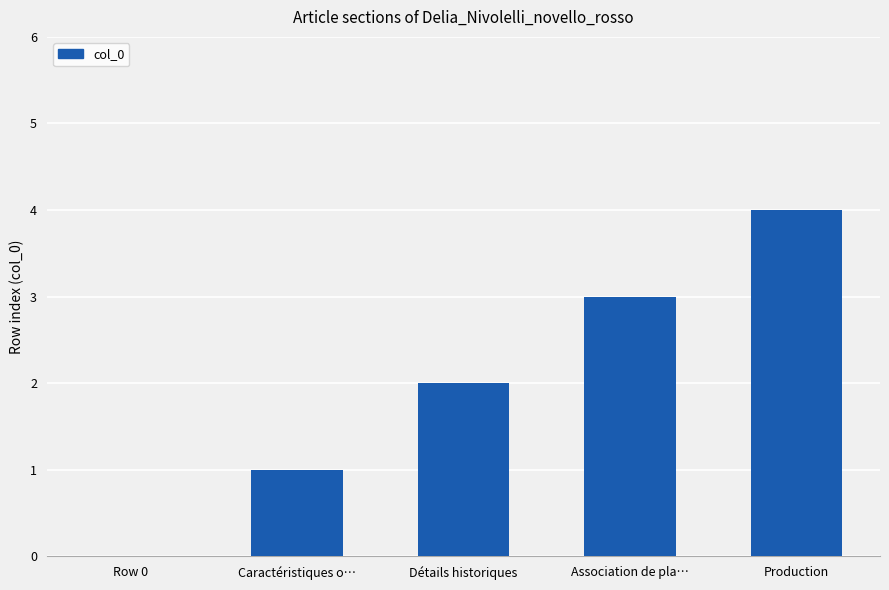

What is the change in value from Détails historiques to Association de pla…?

+1